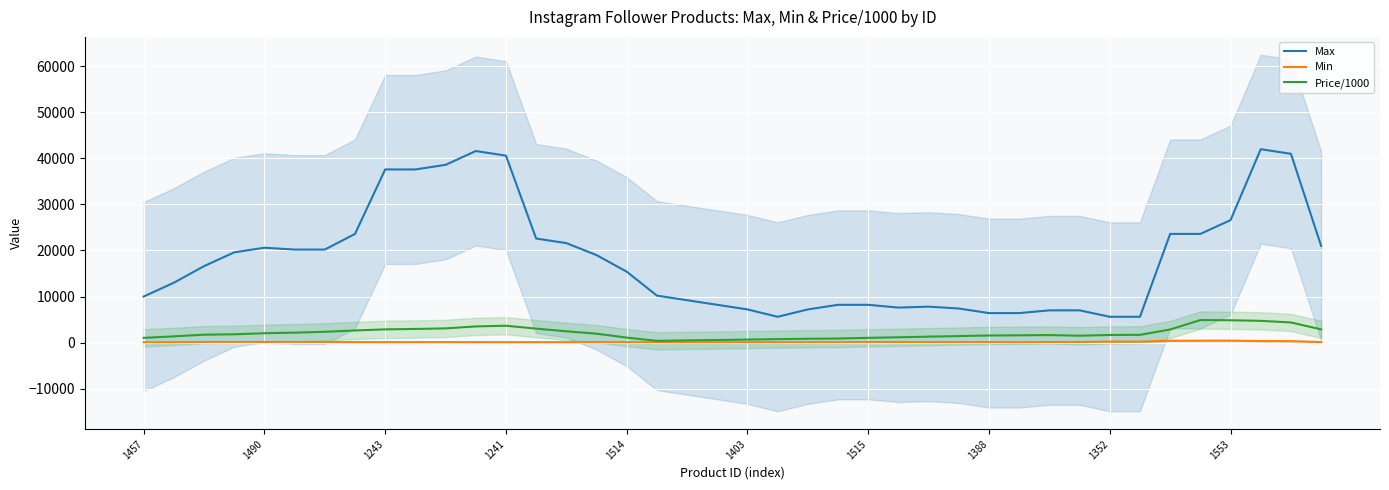

True or false: Max and Price/1000 intersect in this chart.

False